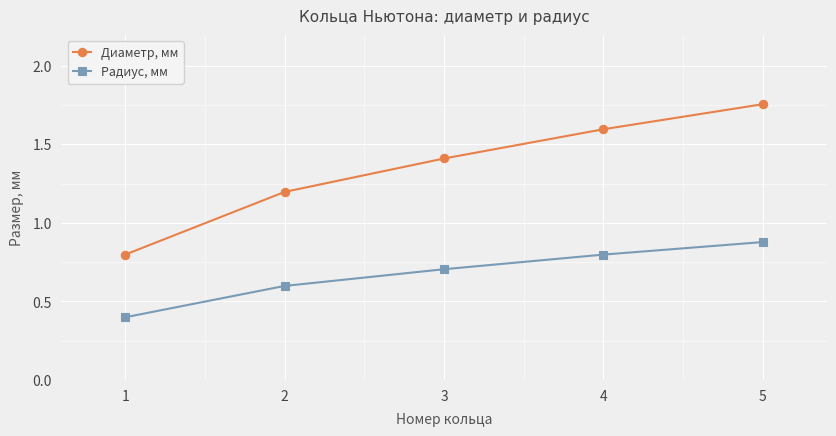

Does the chart display data point markers on the line(s)?

Yes